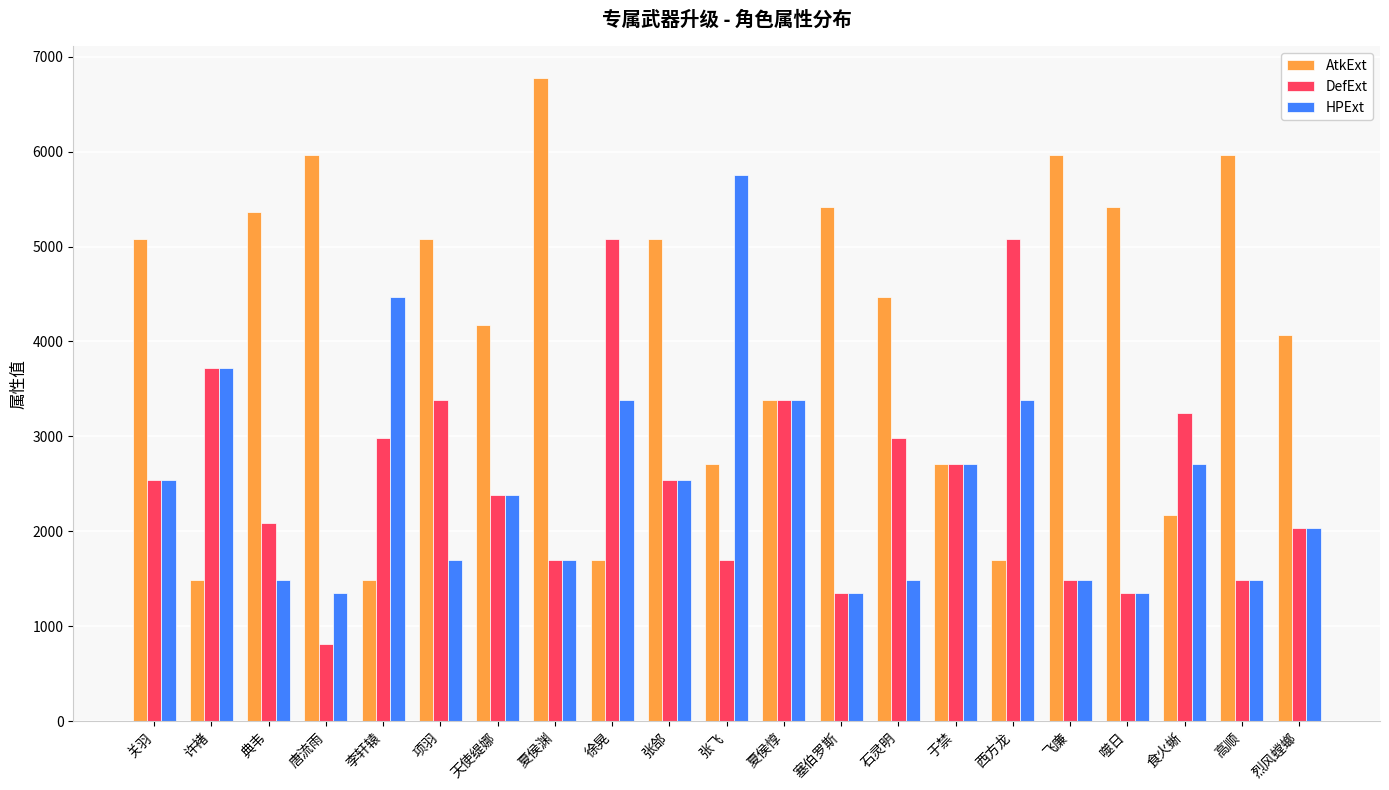

How many groups of bars are there?

21